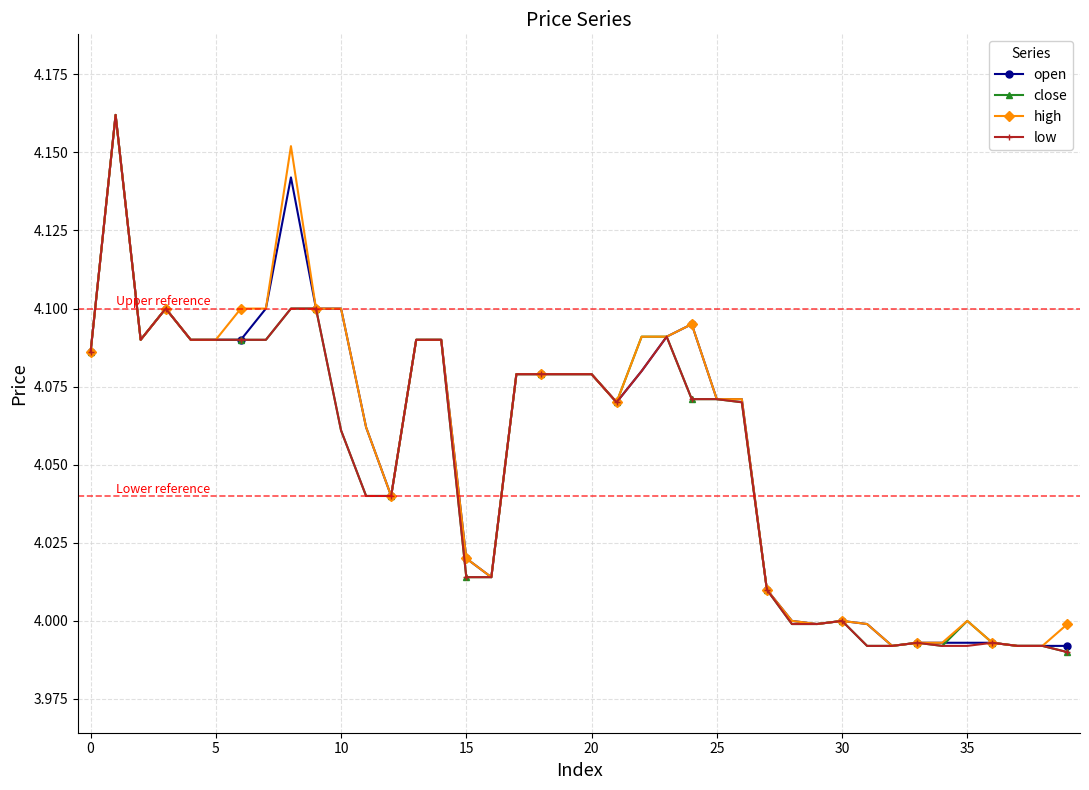

True or false: open has more than 2 interior local peaks.

True